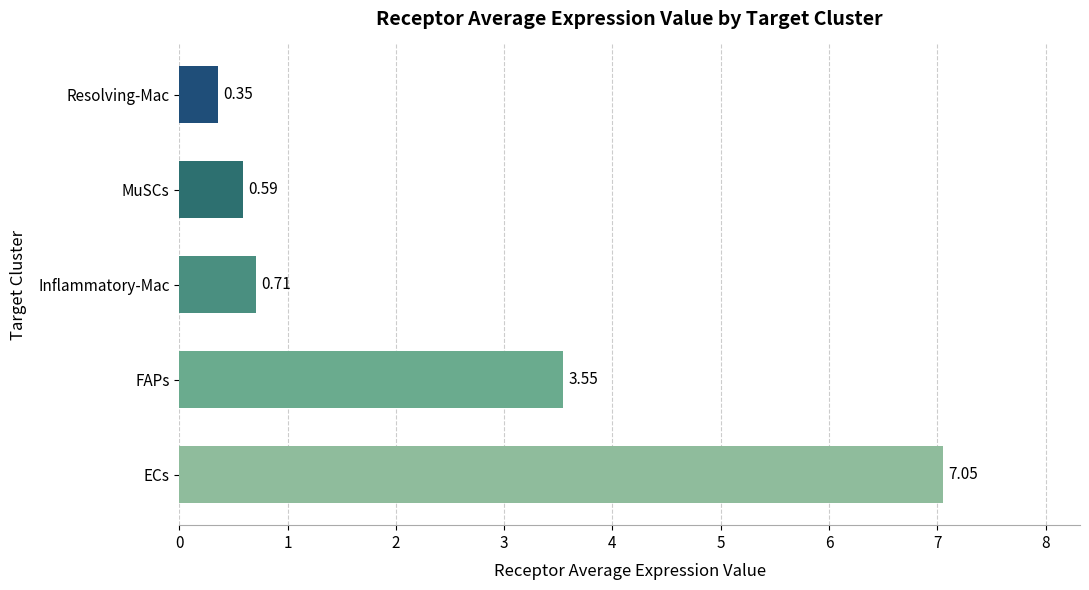

What is the average value?

2.4